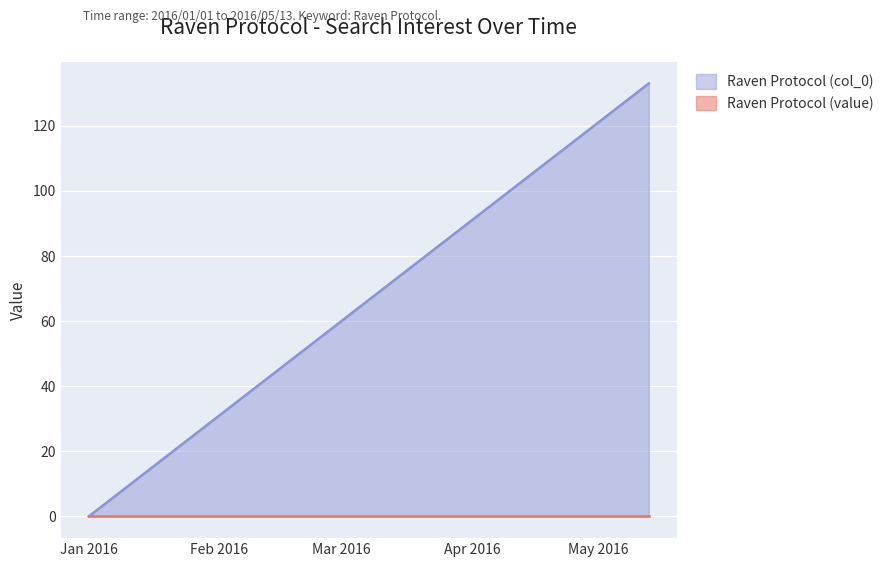

Which category has the lowest value in the Raven Protocol (col_0) series?

Jan 2016